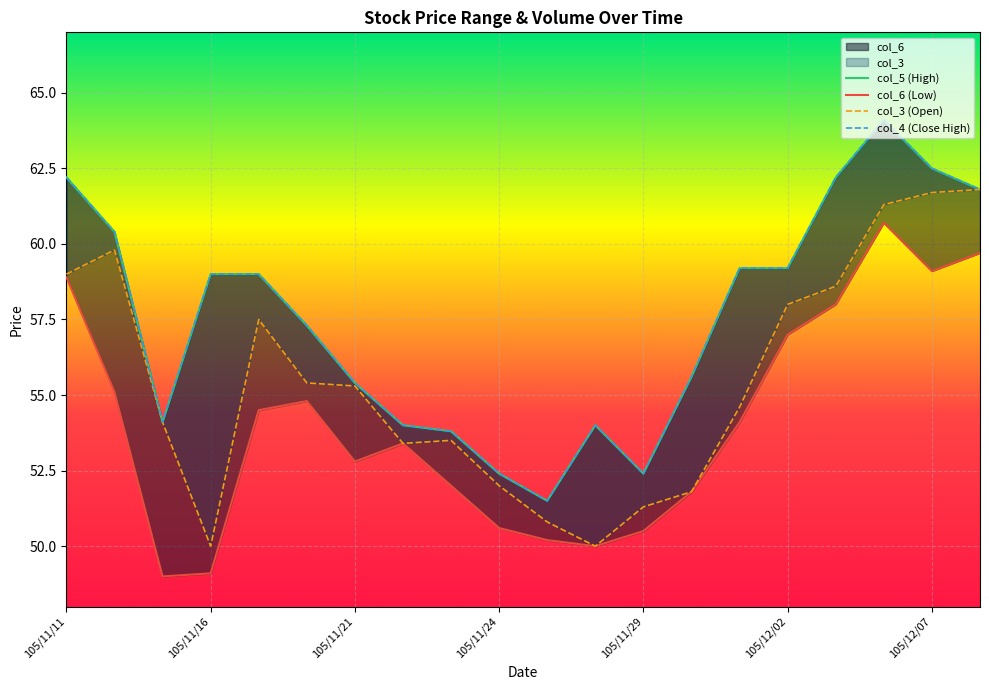

Rank the series at 105/11/17 from highest to lowest value.

col_5, col_4, col_3, col_6